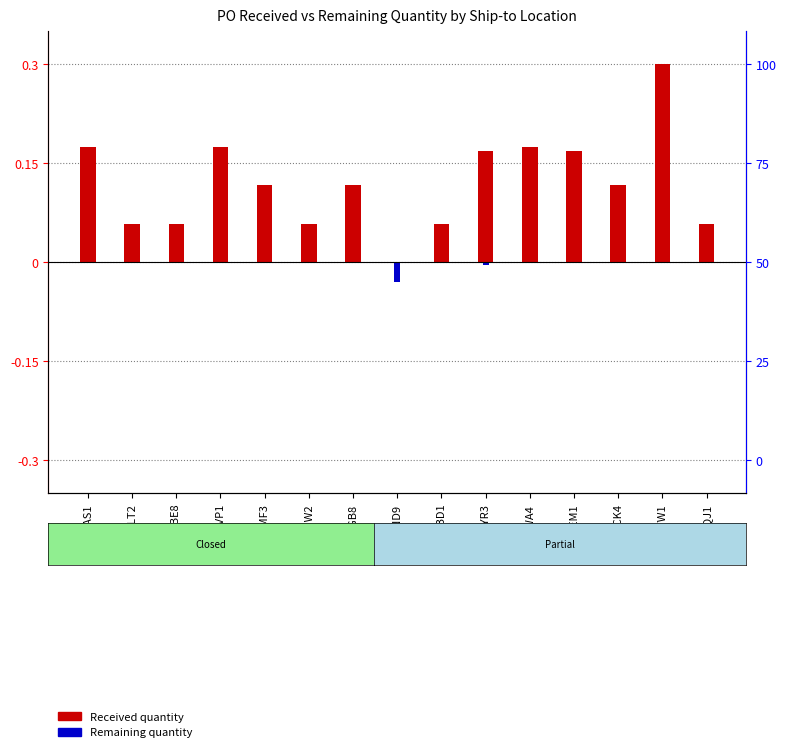

Rank the series at MEM1 from highest to lowest value.

Received quantity, Remaining quantity